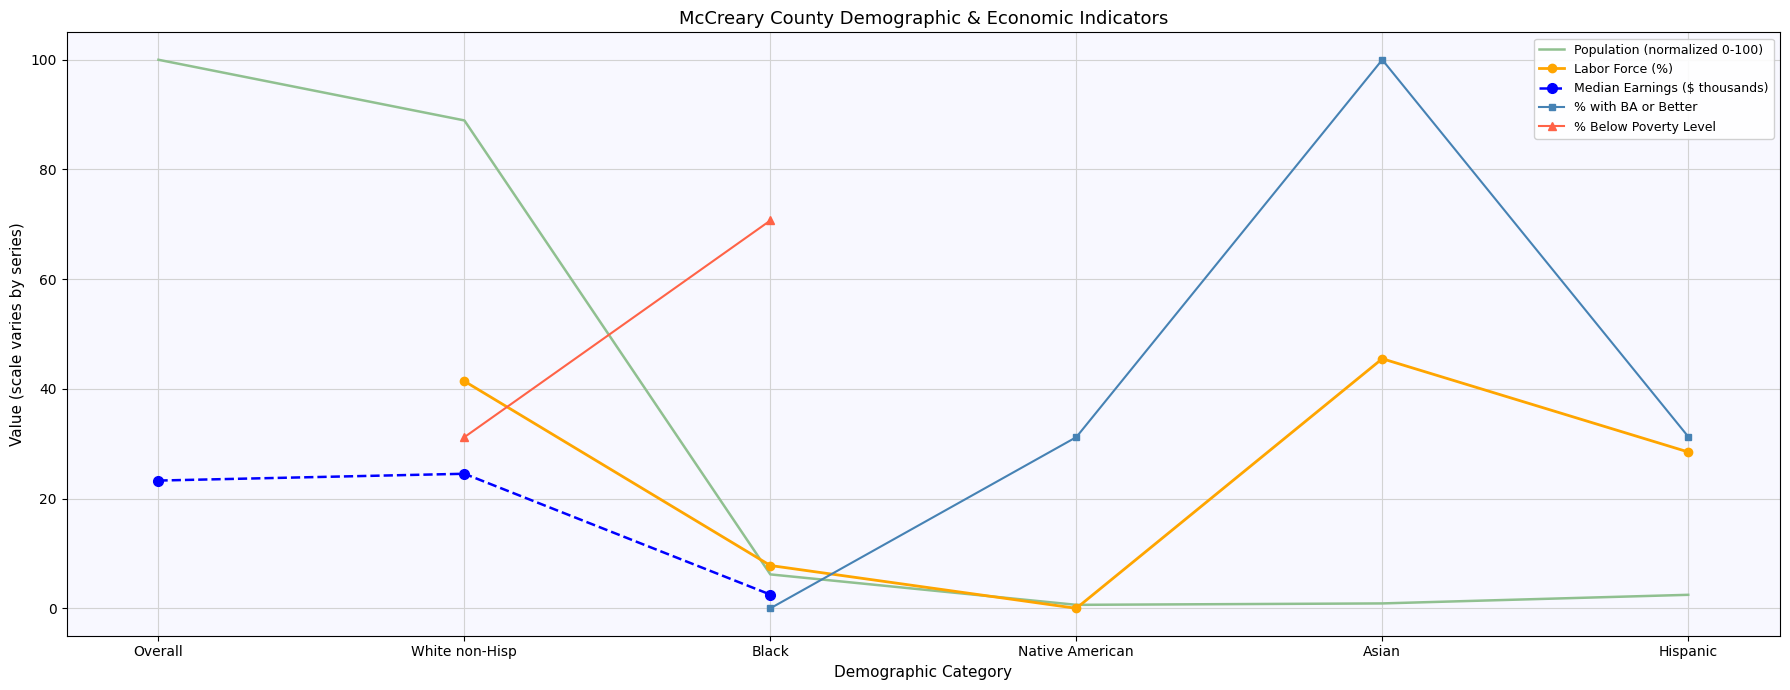

What is the value of the Median Earnings ($ thousands) point at the 2nd from the left?

24.5